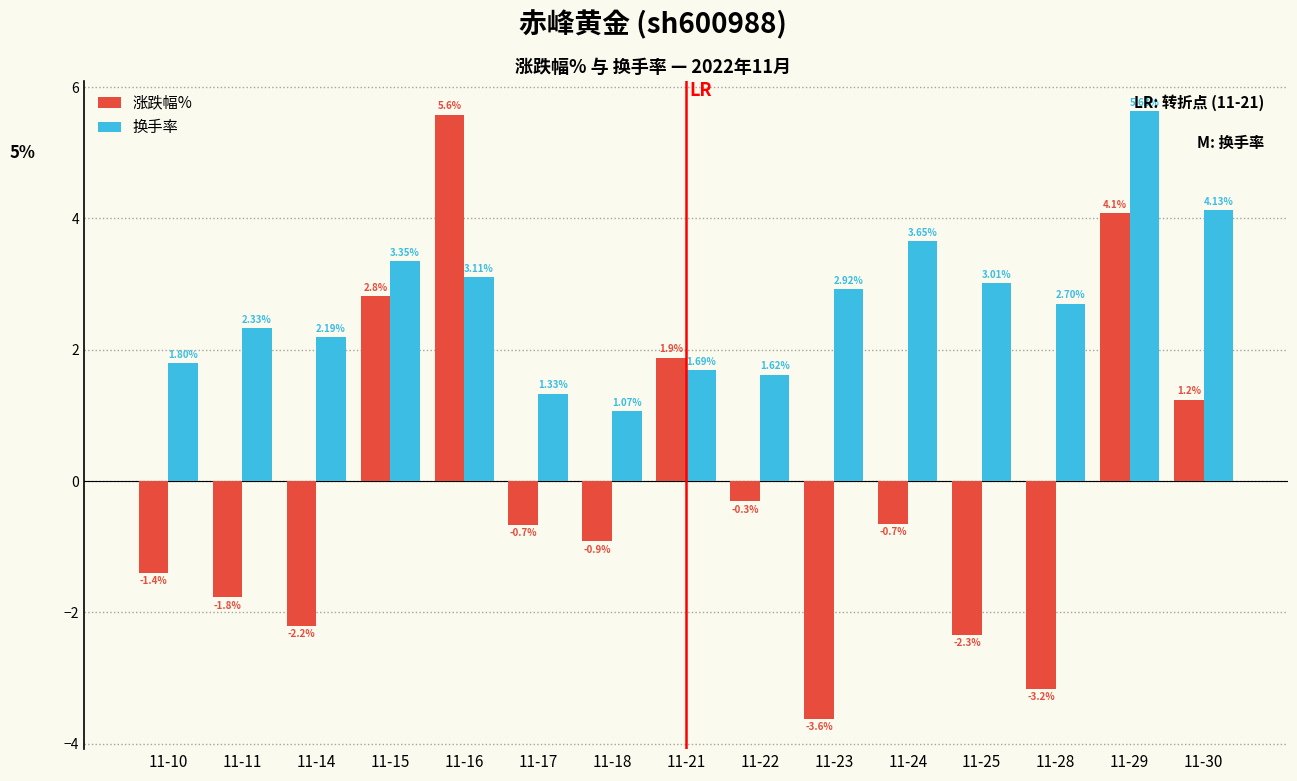

What is the difference between the highest and lowest values at 11-17?

2.0